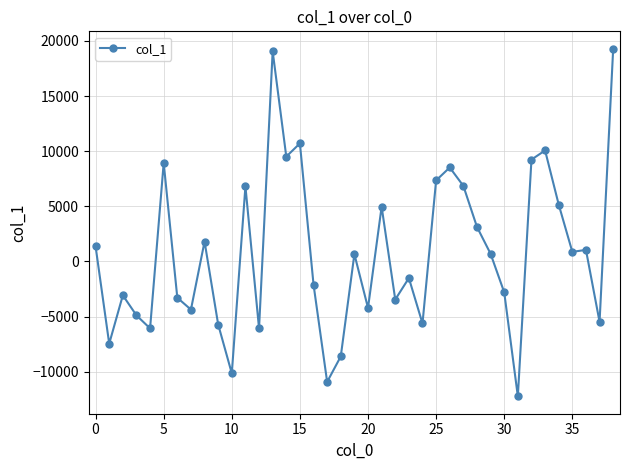

What is the maximum value shown in the chart?

19300.0